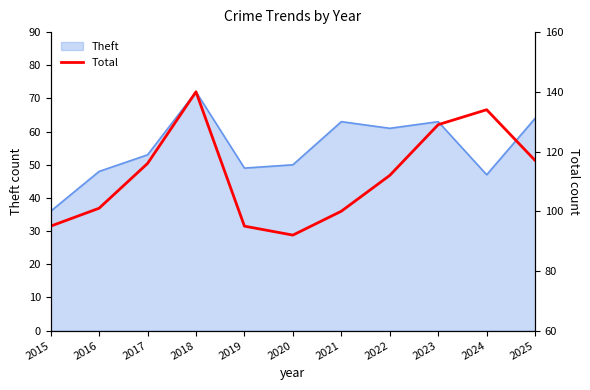

True or false: Theft has a value of 63 at 2021.

True